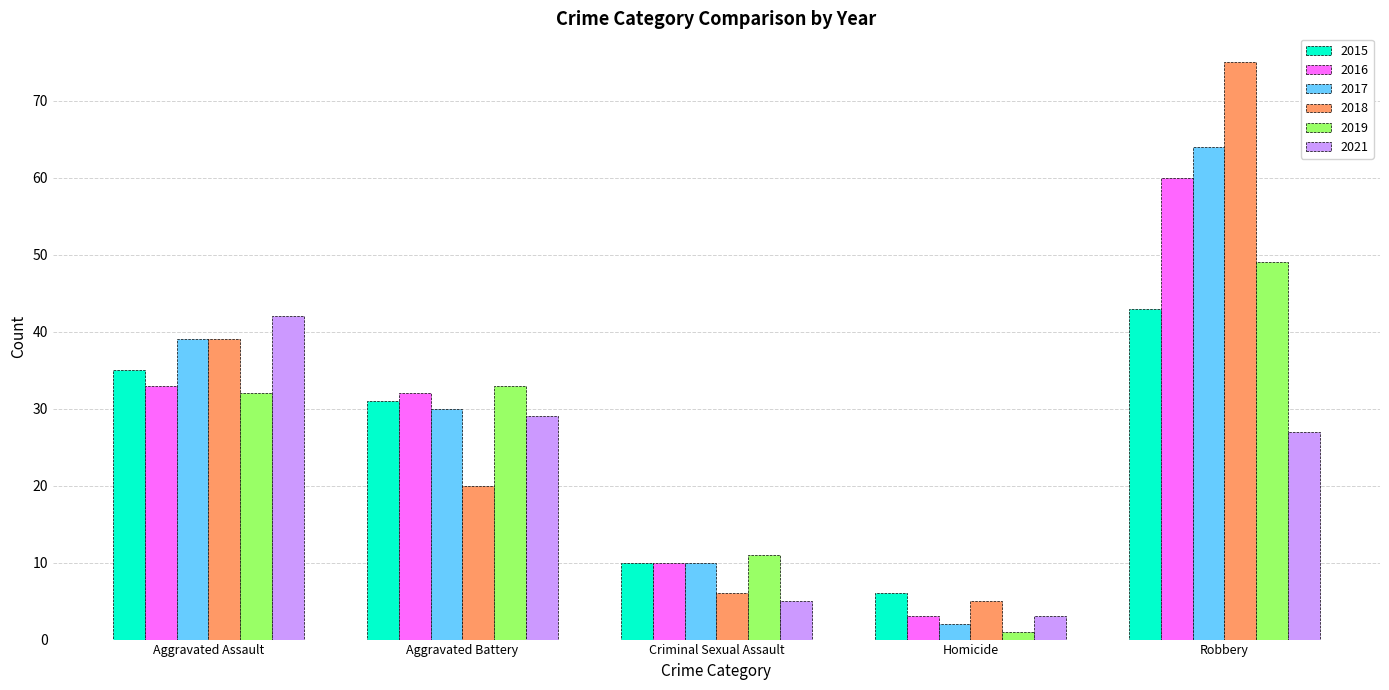

What is the difference between the maximum and minimum values in the 2021 series?

39